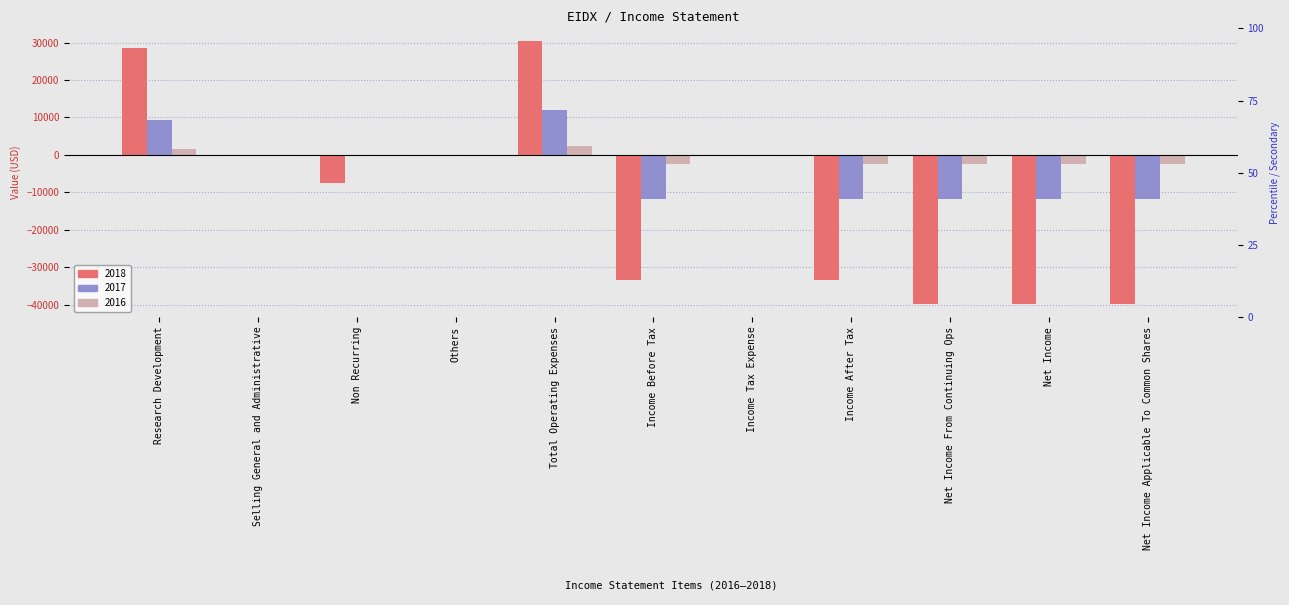

Which series changed the most between Income Before Tax and Income Tax Expense?

2018